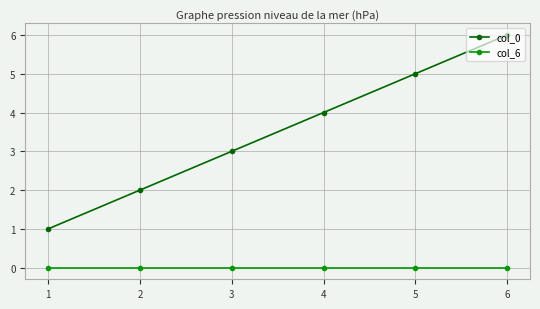

What is the spread (max minus min) of values at 2?

2